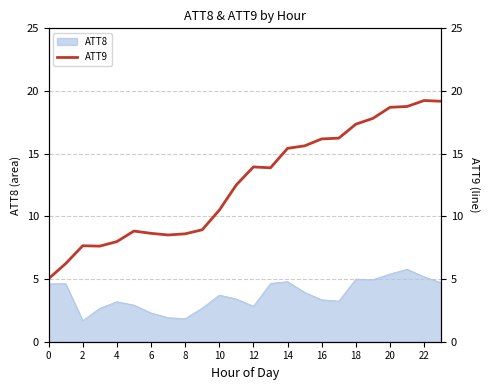

Does the chart display data point markers on the line(s)?

No